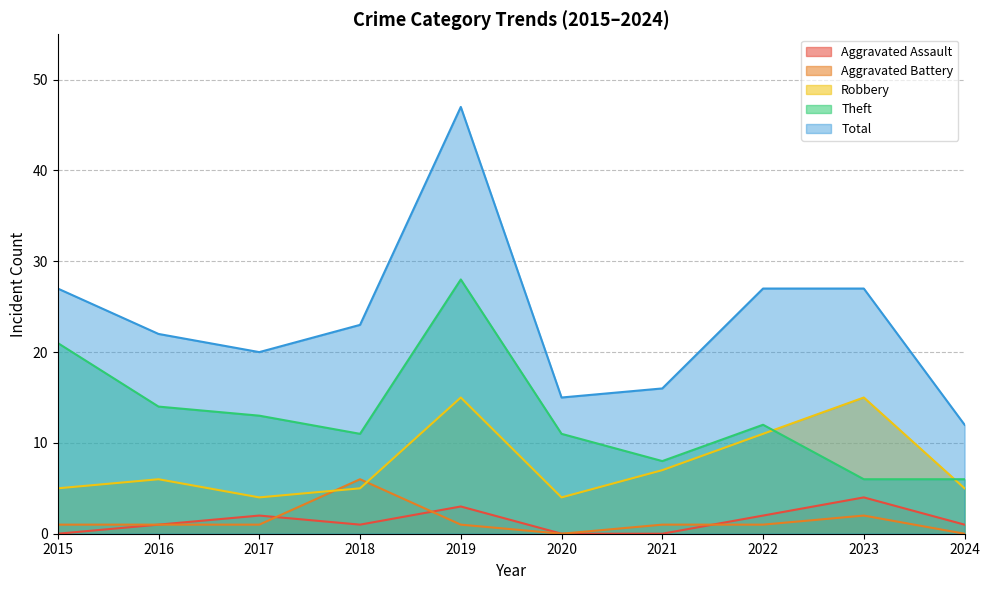

The value of Aggravated Battery at 2019 is 1. True or false?

True